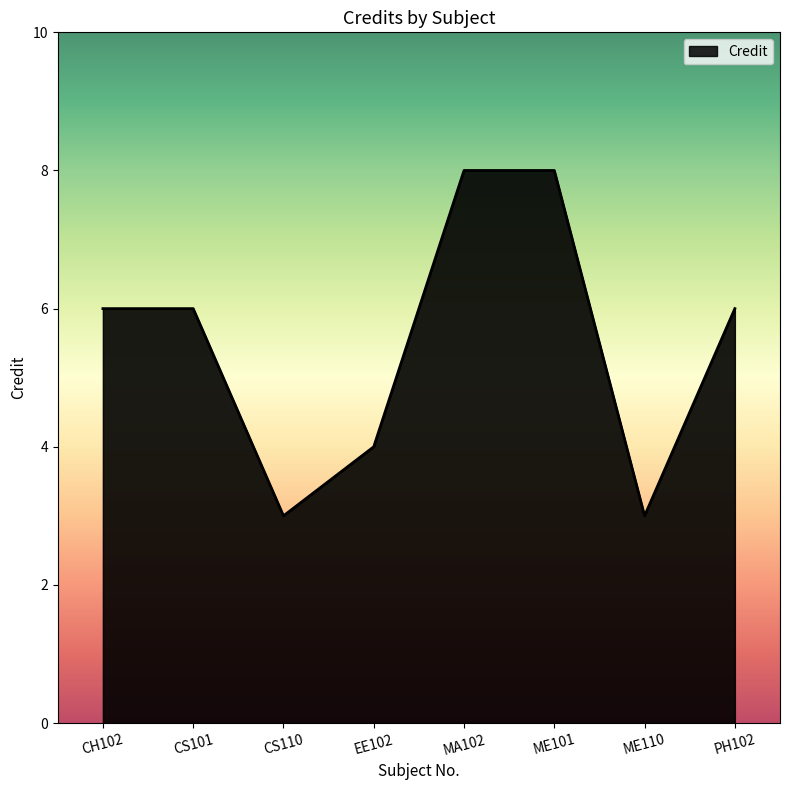

How many values are between 4 and 8?

6